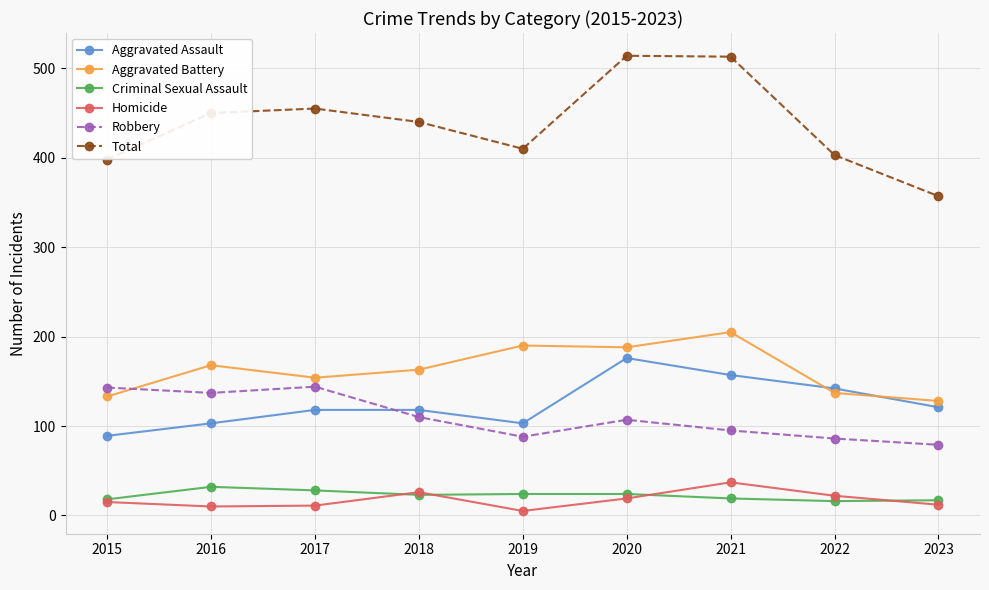

Rank the series by their maximum value, from highest to lowest.

Total, Aggravated Battery, Aggravated Assault, Robbery, Homicide, Criminal Sexual Assault